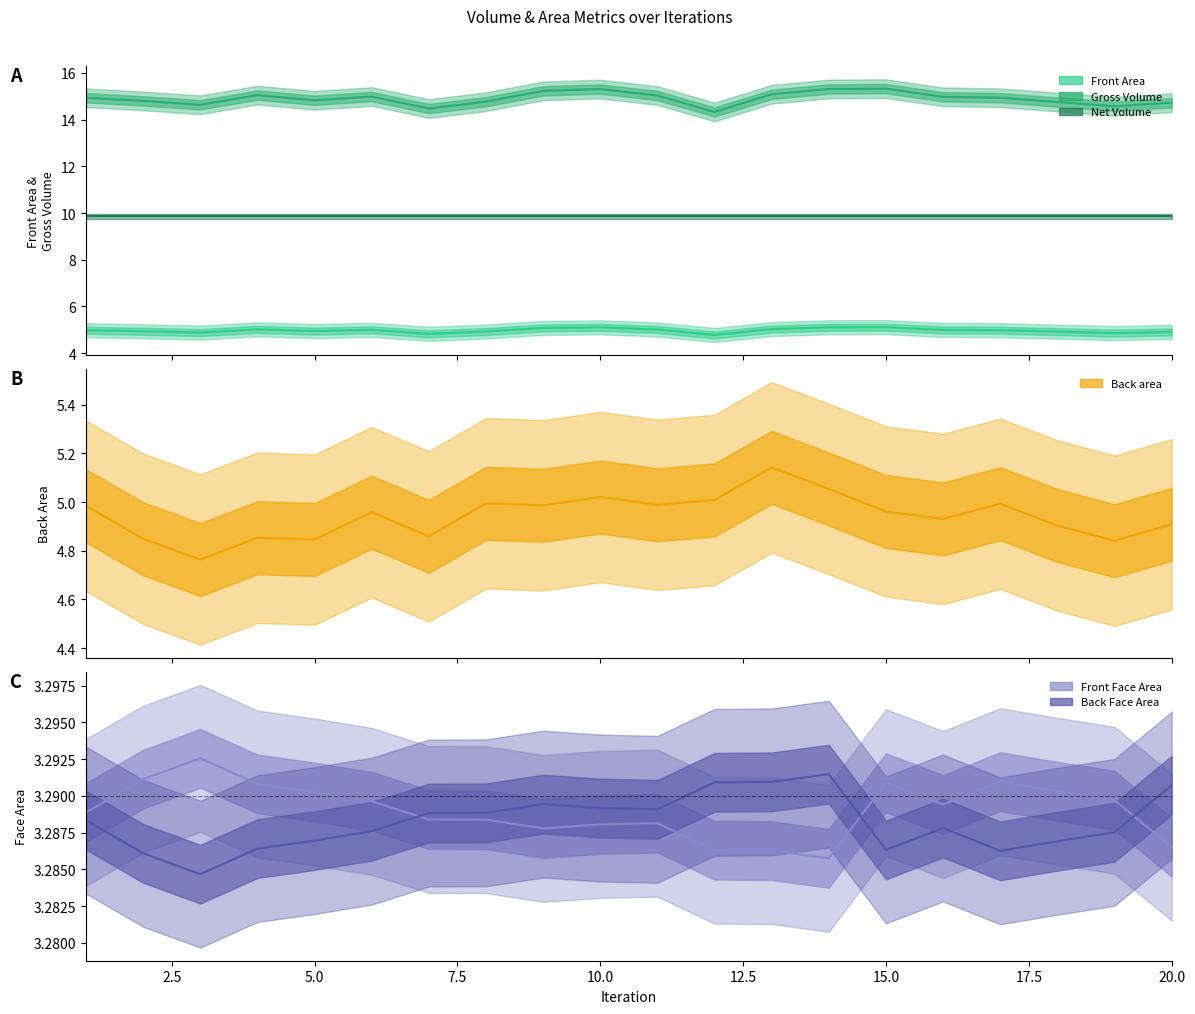

The Net Volume series shows 6.5 at 10. True or false?

False